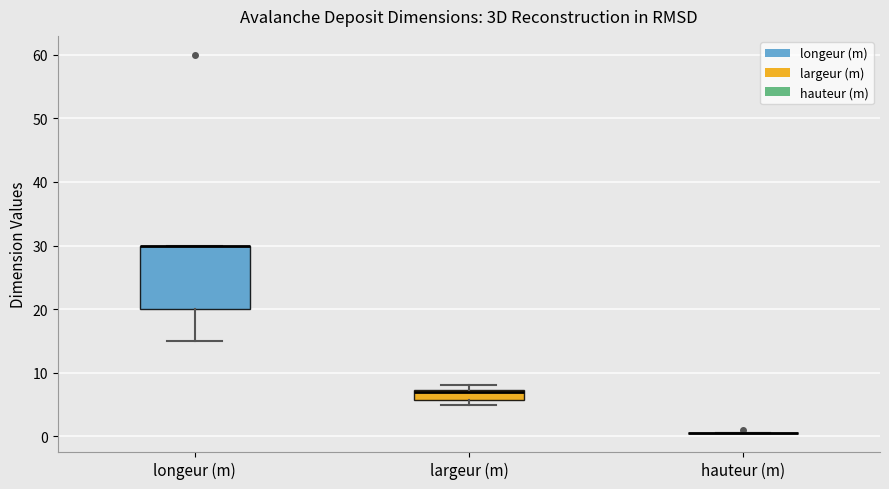

Which box is the tallest, from its lower edge to its upper edge?

longeur (m)